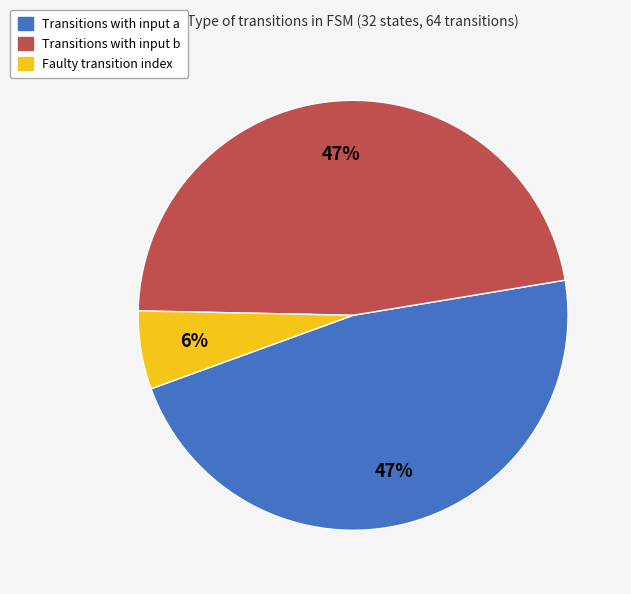

To the nearest percent, what is the average slice percentage?

33%